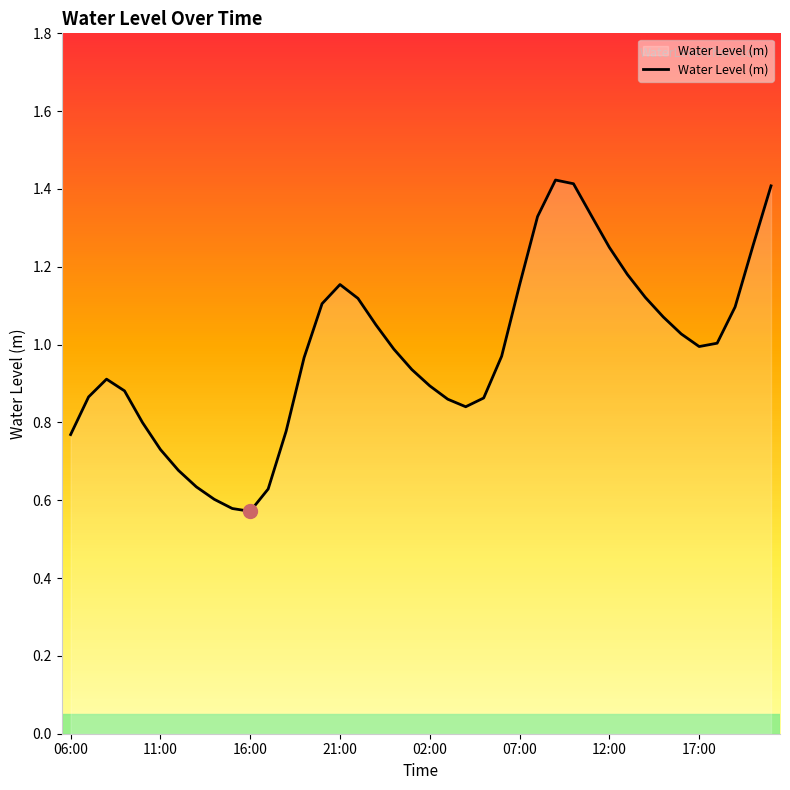

True or false: the data has more than 0 interior local peaks.

True